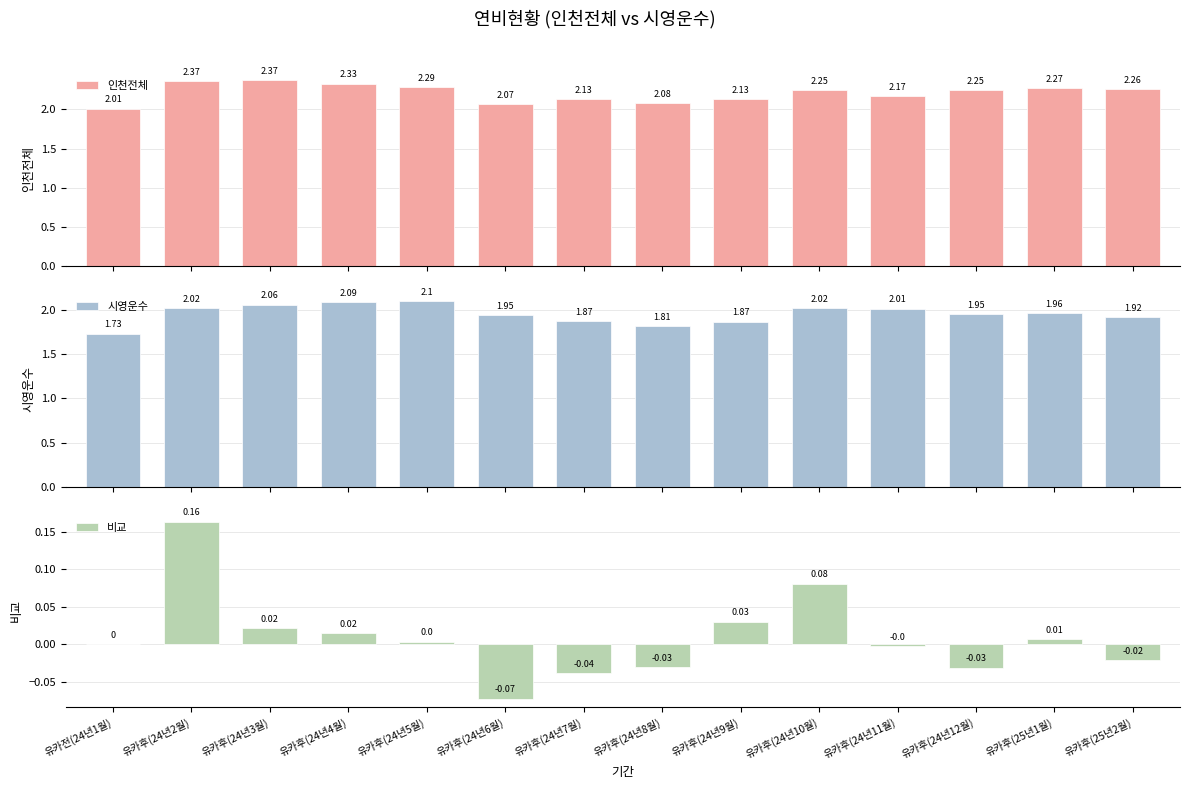

At which label does 인천전체 reach its peak?

유카후(24년3월)